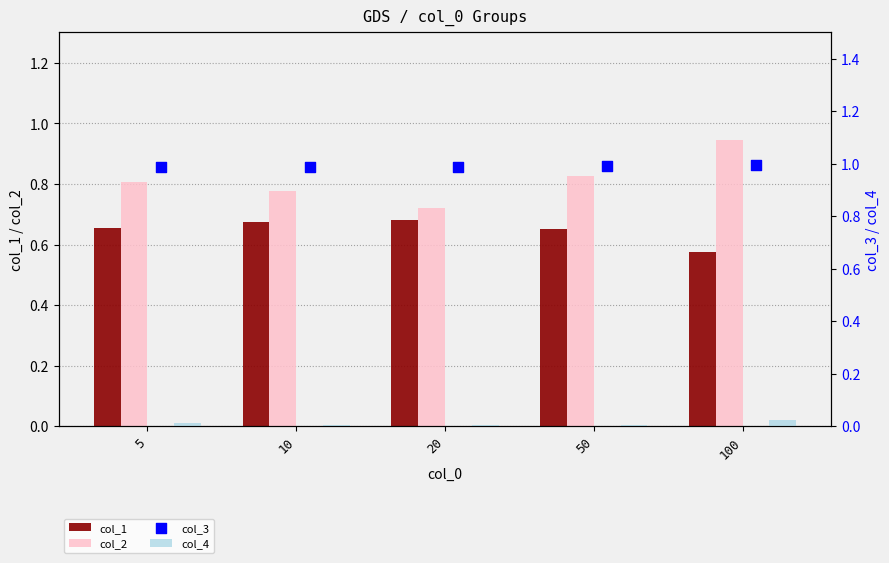

Which series reaches the maximum Y coordinate?

col_3